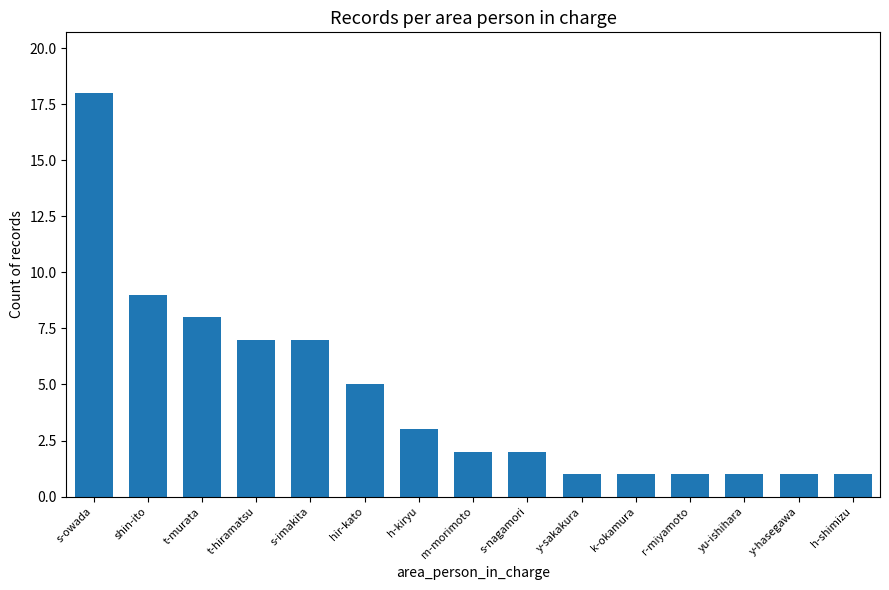

The chart shows a value of 1 at y-sakakura. True or false?

True